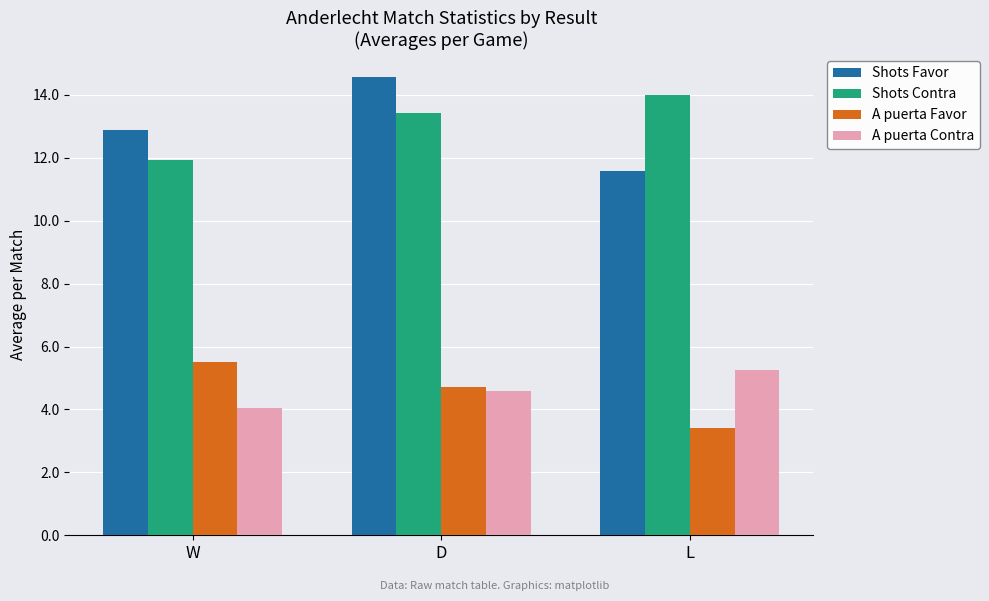

What is the approximate value of Shots Contra at L?

14.0